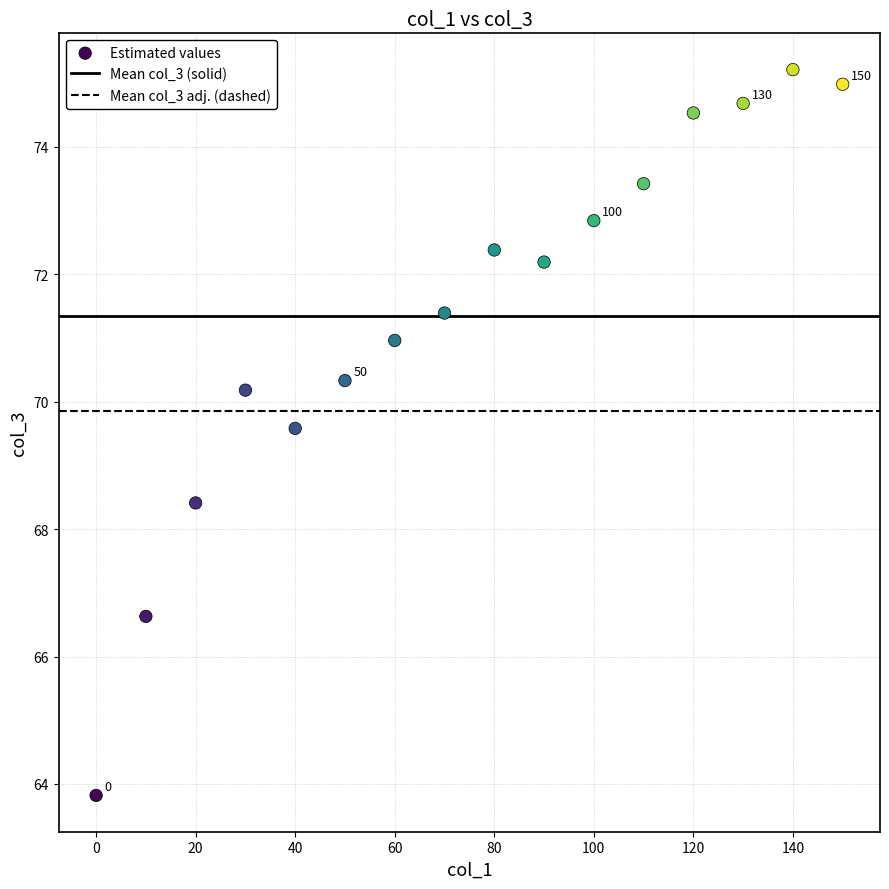

What is the range of Y values (max minus min)?

11.4